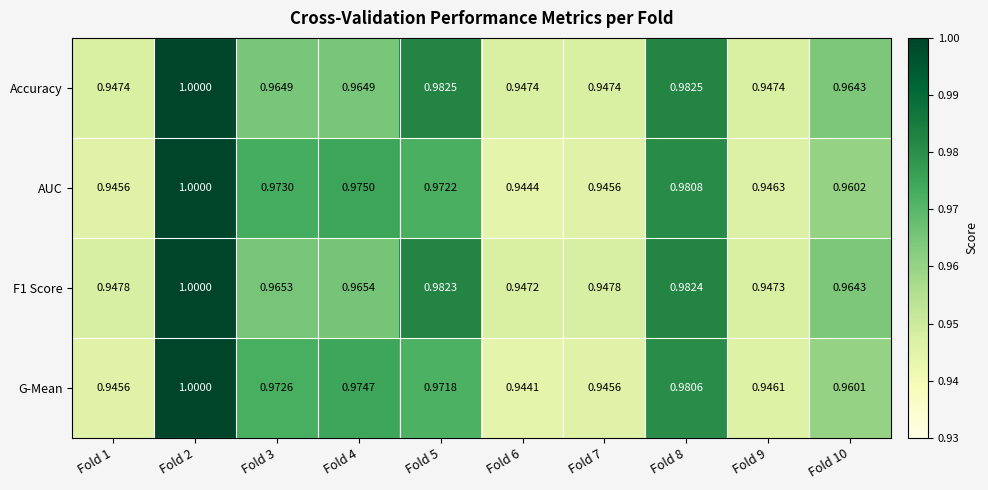

Which category has the highest value across all series?

Fold 2